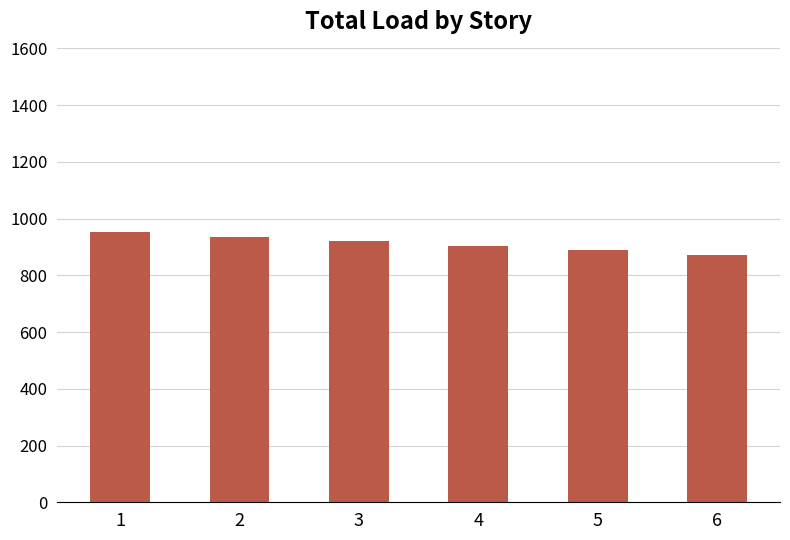

What is the value of the 4th bar from the left?

904